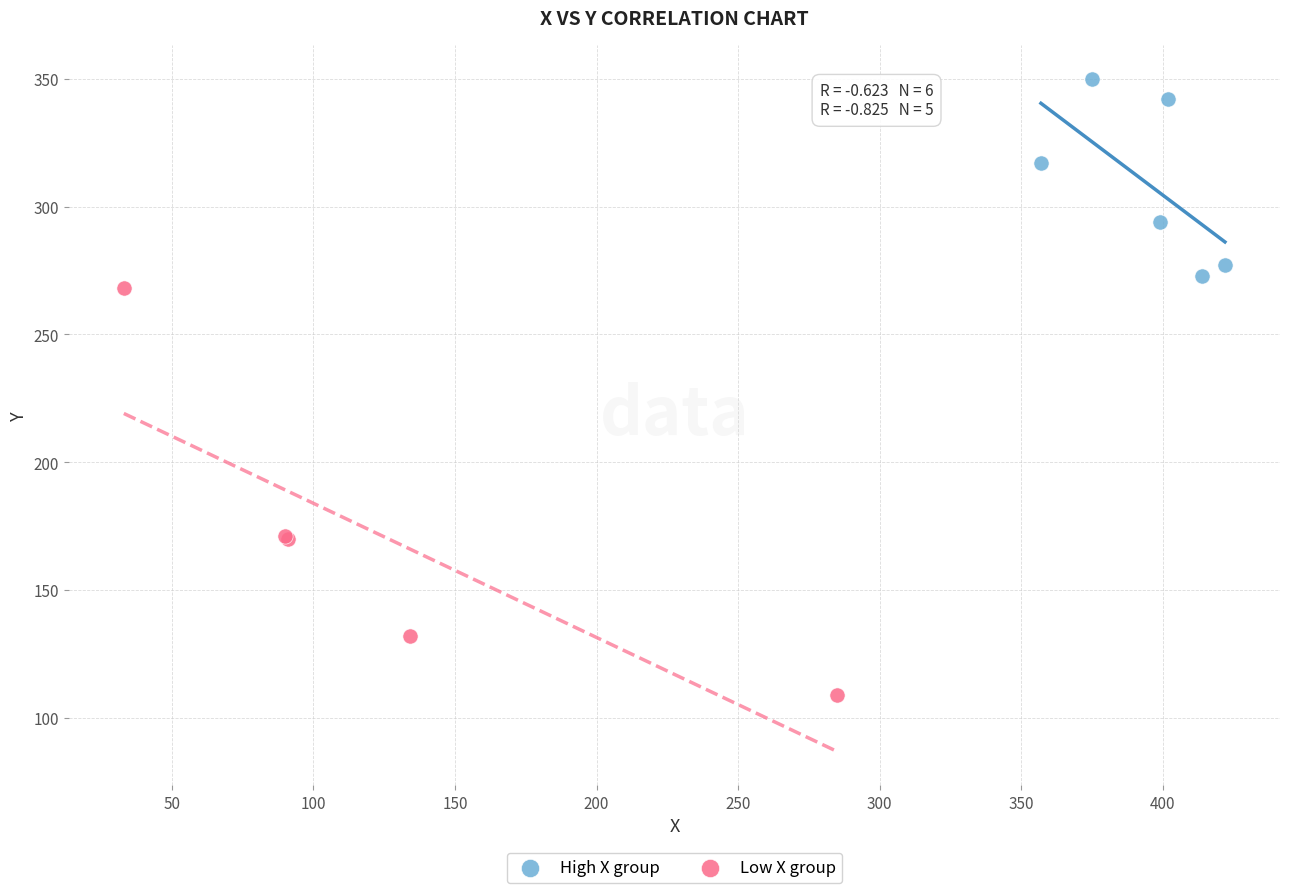

Which series contains the lowest Y value?

Low X group